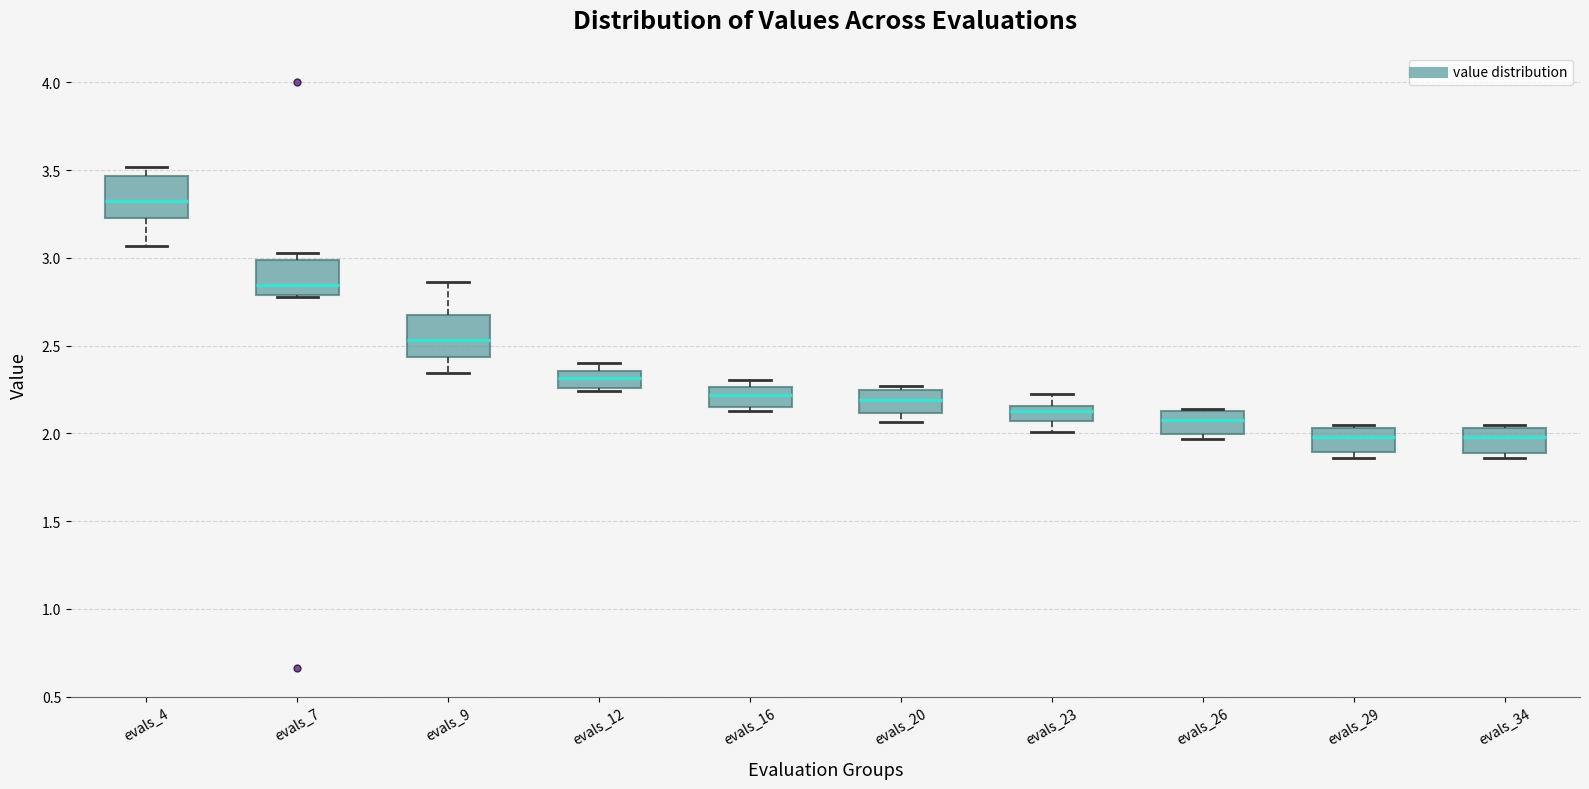

Where is the lower edge of the box for evals_23 on the y-axis? The values are not printed on the chart, so give them approximately, as read against the axis.

2.05